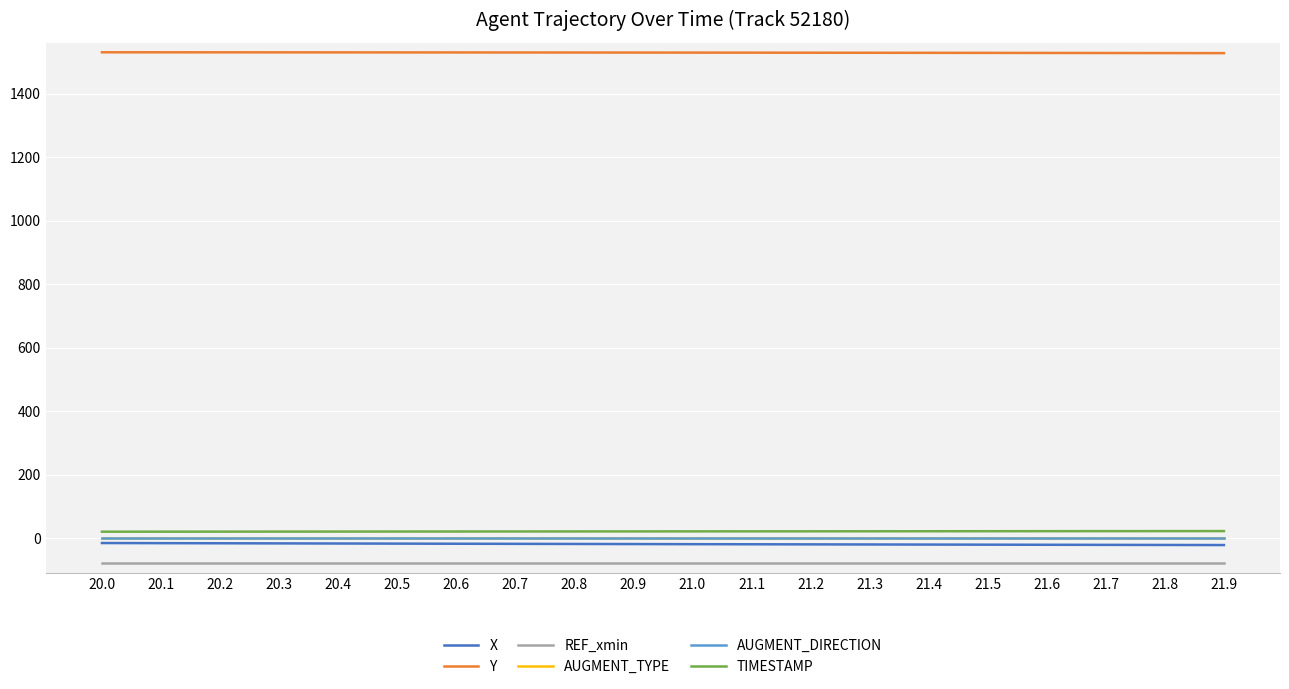

Is the value of X at 20.4 greater than the value of REF_xmin at 21.2?

Yes